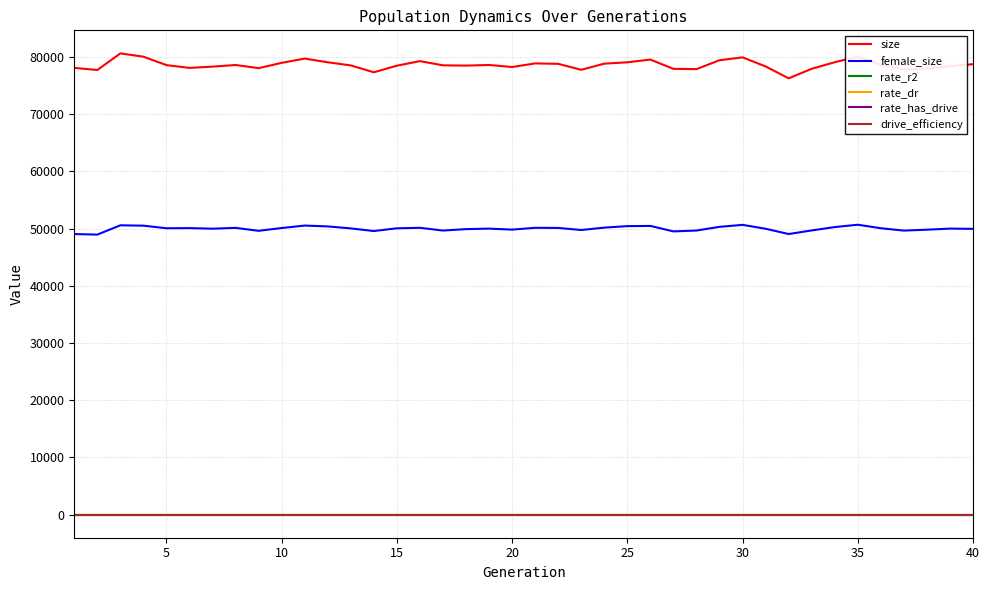

Reading left to right, what are all the values shown in this chart?

size: 78085.0	77718.0	80619.0	80045.0	78569.0	78083.0	78302.0	78593.0	78039.0	78967.0	79713.0	79065.0	78518.0	77318.0	78472.0	79265.0	78533.0	78488.0	78593.0	78236.0	78869.0	78794.0	77753.0	78826.0	79065.0	79539.0	77920.0	77870.0	79427.0	79923.0	78344.0	76259.0	77930.0	79074.0	80065.0	78645.0	77818.0	77938.0	78388.0	78729.0
female_size: 49042.0	48950.0	50571.0	50509.0	50058.0	50081.0	49981.0	50125.0	49610.0	50097.0	50526.0	50379.0	50030.0	49572.0	50048.0	50136.0	49657.0	49906.0	49993.0	49820.0	50134.0	50114.0	49753.0	50165.0	50429.0	50464.0	49508.0	49658.0	50304.0	50651.0	49969.0	49049.0	49675.0	50265.0	50673.0	50062.0	49647.0	49809.0	49997.0	49952.0
rate_r2: 0.0	0.0	0.0	0.0	0.0	0.0	0.0	0.0	0.0	0.0	0.0	0.0	0.0	0.0	0.0	0.0	0.0	0.0	0.0	0.0	0.0	0.0	0.0	0.0	0.0	0.0	0.0	0.0	0.0	0.0	0.0	0.0	0.0	0.0	0.0	0.0	0.0	0.0	0.0	0.0
rate_dr: 0.0	0.0	0.0	0.0	0.0	0.0	0.0	0.0	0.0	0.0	0.0	0.0	0.0	0.0	0.0	0.0	0.0	0.0	0.0	0.0	0.0	0.0	0.0	0.0	0.0	0.0	0.0	0.0	0.0	0.0	0.0	0.0	0.0	0.0	0.0	0.0	0.0	0.0	0.0	0.0
rate_has_drive: 0.0	0.0	0.0	0.0	0.0	0.0	0.0	0.0	0.0	0.0	0.0	0.0	0.0	0.0	0.0	0.0	0.0	0.0	0.0	0.0	0.0	0.0	0.0	0.0	0.0	0.0	0.0	0.0	0.0	0.0	0.0	0.0	0.0	0.0	0.0	0.0	0.0	0.0	0.0	0.0
drive_efficiency: 0.5	0.5	0.5	0.5	0.5	0.5	0.5	0.5	0.5	0.5	0.5	0.5	0.5	0.5	0.5	0.5	0.5	0.5	0.5	0.5	0.5	0.5	0.5	0.5	0.5	0.5	0.5	0.5	0.5	0.5	0.5	0.5	0.5	0.5	0.5	0.5	0.5	0.5	0.5	0.5